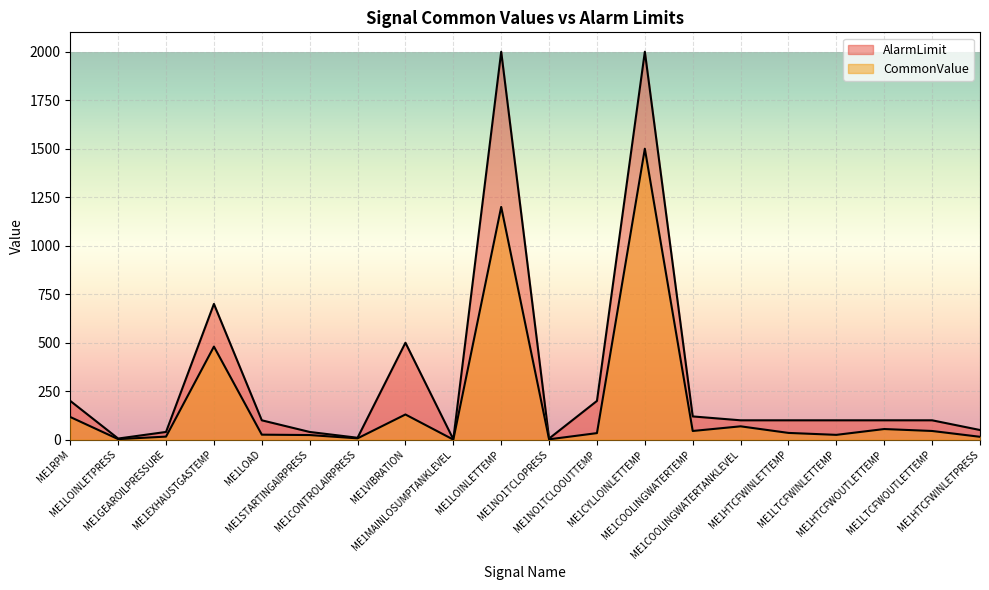

How many distinct data groups are displayed?

2